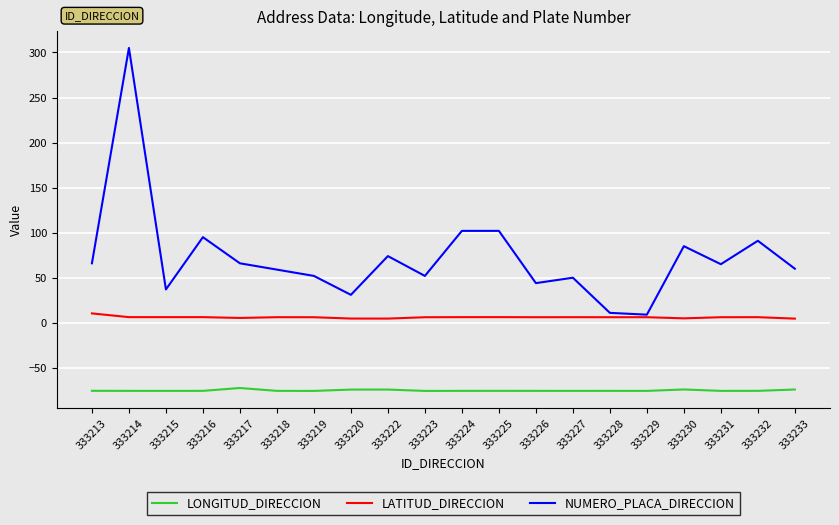

What is the total value across all series at 333229?

-60.4